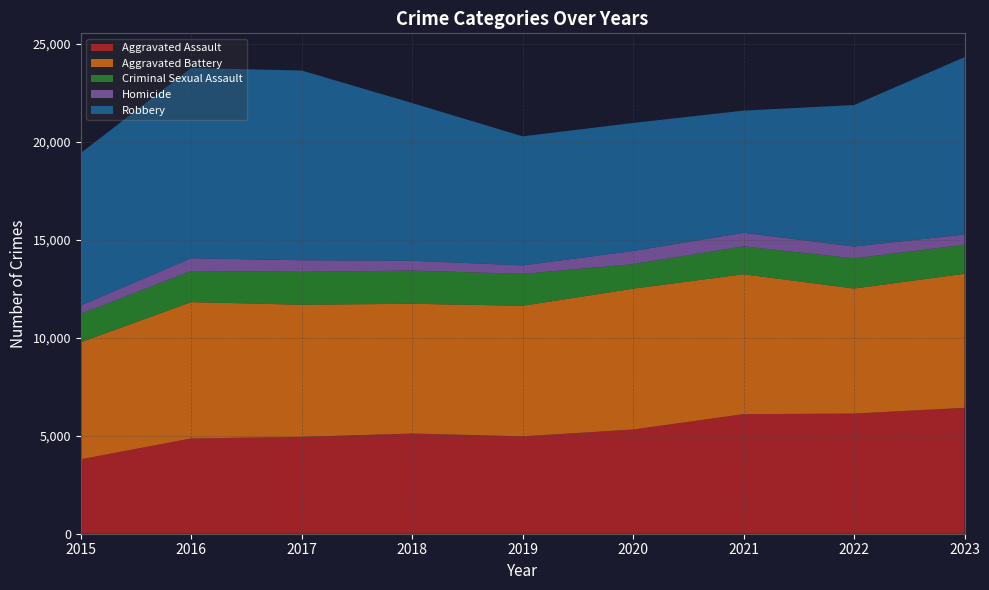

Reading right to left, what are all the values shown in this chart?

Aggravated Assault: 2023=6423	2022=6131	2021=6101	2020=5317	2019=4969	2018=5112	2017=4942	2016=4862	2015=3796
Aggravated Battery: 2023=6842	2022=6380	2021=7138	2020=7187	2019=6662	2018=6622	2017=6743	2016=6956	2015=5975
Criminal Sexual Assault: 2023=1478	2022=1539	2021=1427	2020=1252	2019=1628	2018=1695	2017=1677	2016=1590	2015=1450
Homicide: 2023=526	2022=604	2021=688	2020=669	2019=432	2018=499	2017=593	2016=648	2015=424
Robbery: 2023=9048	2022=7220	2021=6236	2020=6535	2019=6585	2018=8048	2017=9680	2016=9708	2015=7780